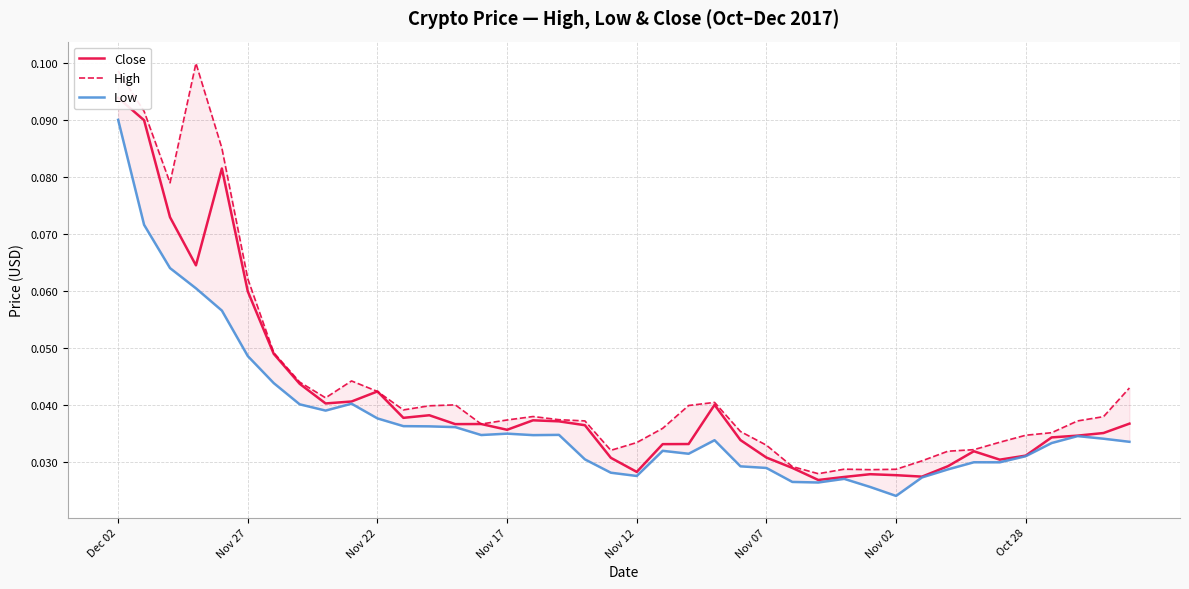

How many lines are shown in the chart?

3